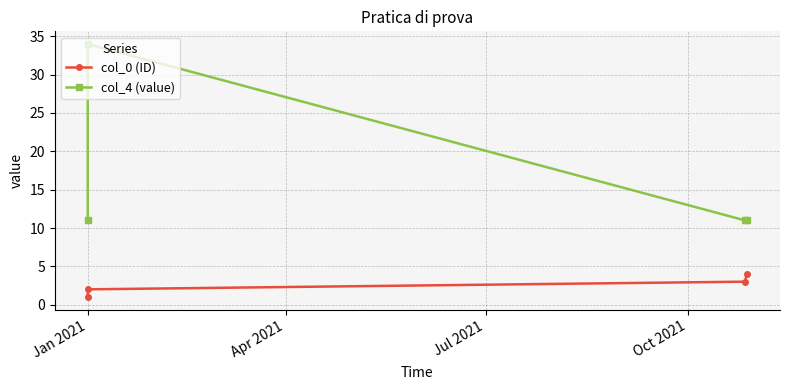

At which label is col_4 (value) closest to 22?

Jan 2021